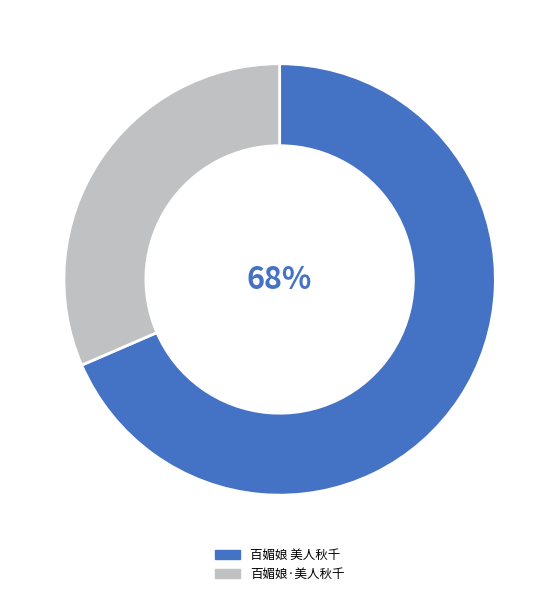

Which has a higher value, 百媚娘·美人秋千 or 百媚娘 美人秋千?

百媚娘 美人秋千